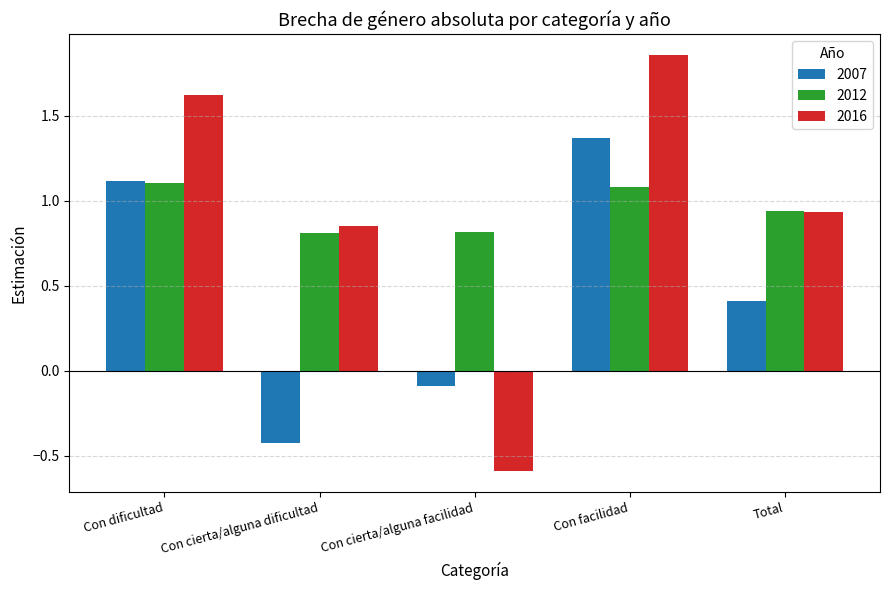

Rank the series by their maximum value, from lowest to highest.

2012, 2007, 2016